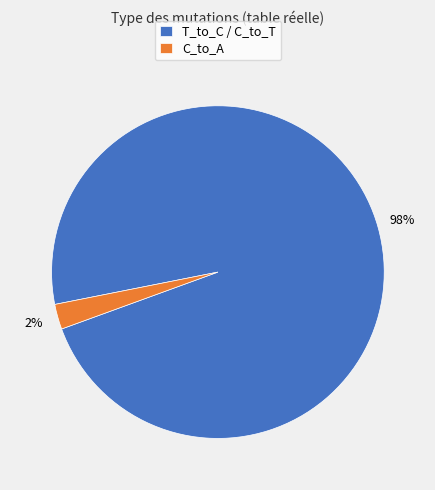

Is C_to_A the majority of the pie?

No